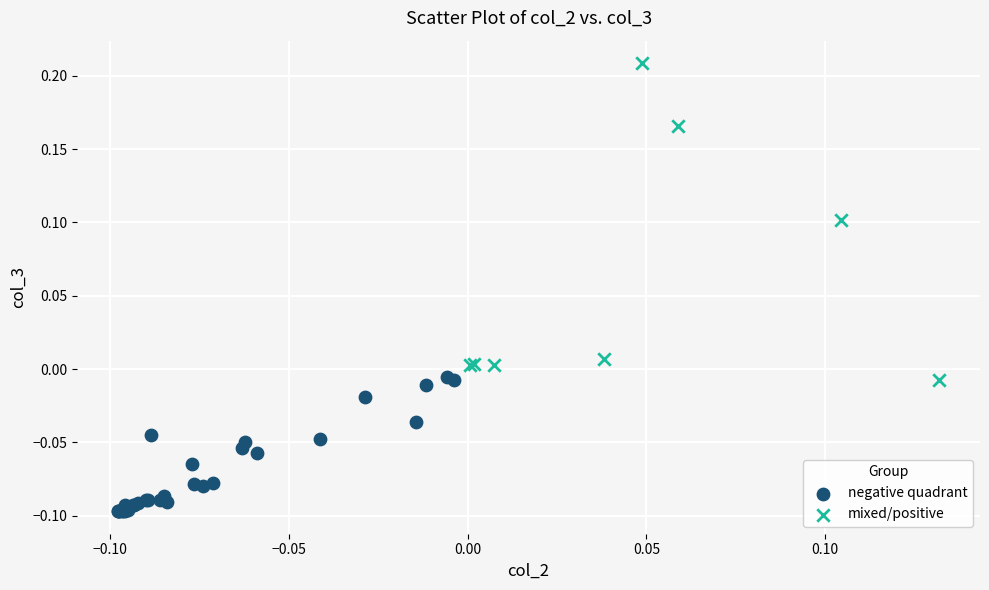

Which series has the largest Y range (max minus min)?

mixed/positive